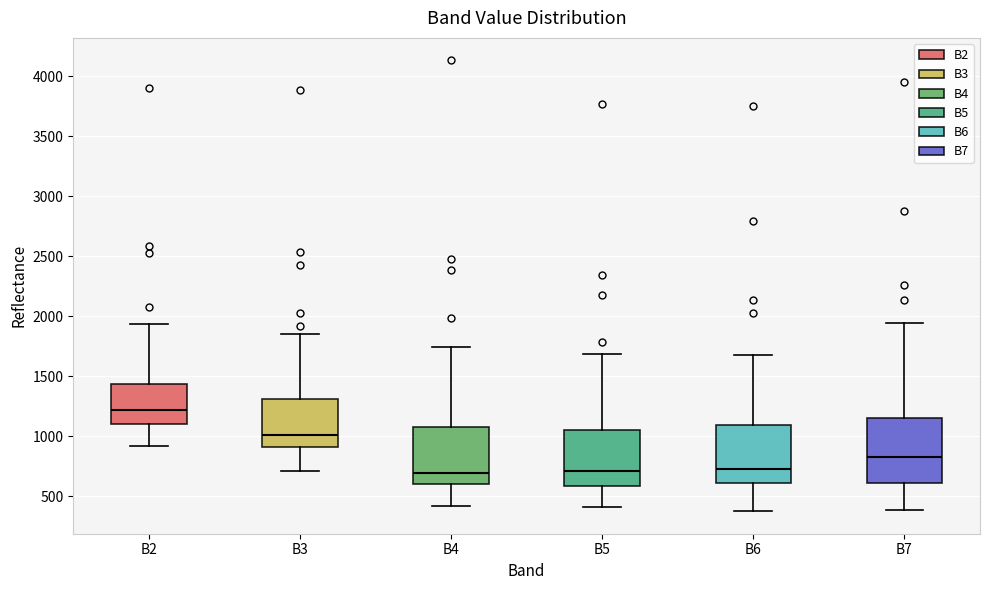

Which box is the tallest, from its lower edge to its upper edge?

B7